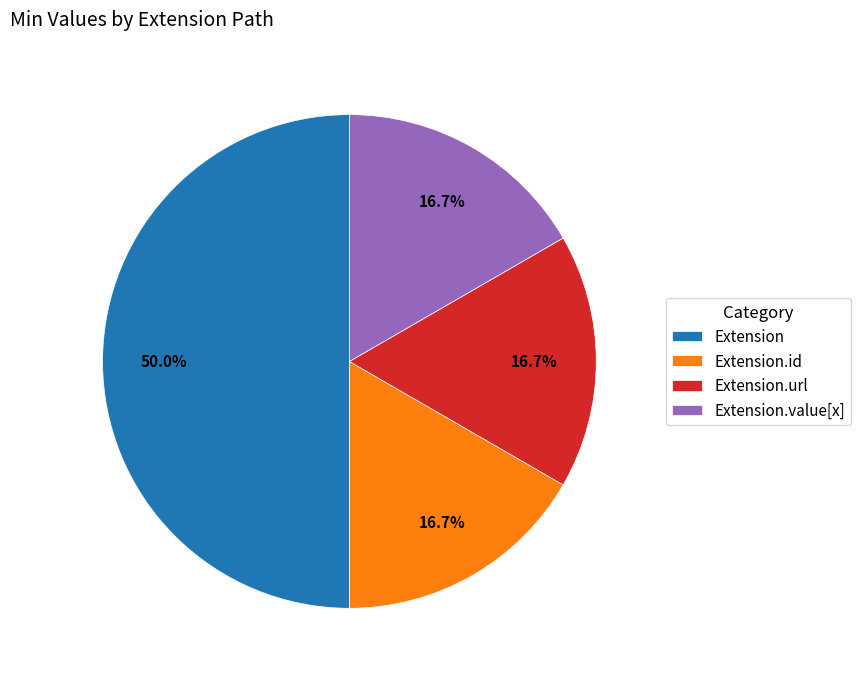

Which category has the biggest portion of the pie?

Extension